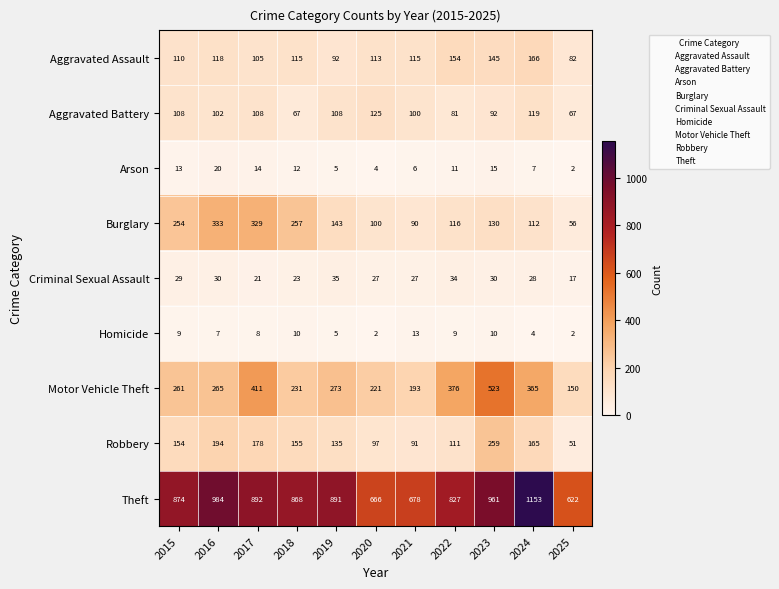

At 2015, list the series in order from largest to smallest.

Theft, Motor Vehicle Theft, Burglary, Robbery, Aggravated Assault, Aggravated Battery, Criminal Sexual Assault, Arson, Homicide